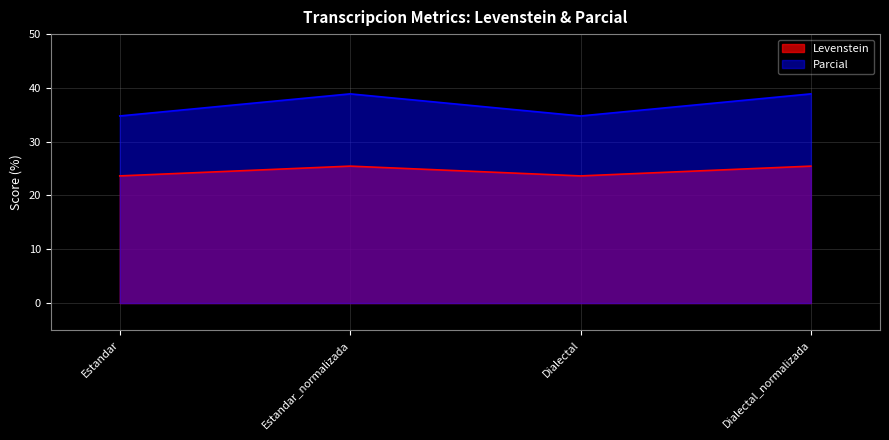

Where does the Levenstein series first go above 25?

Estandar_normalizada